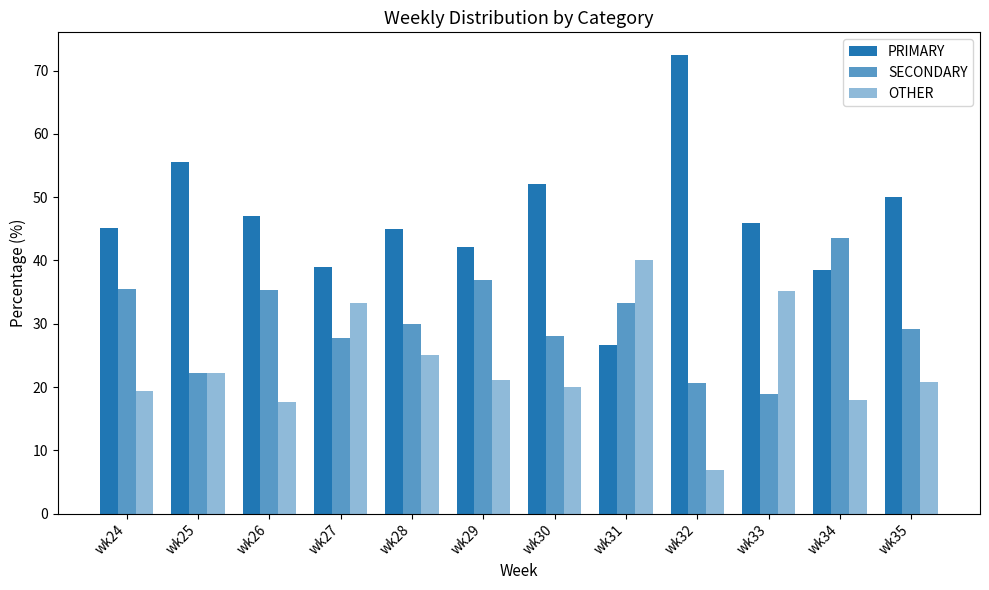

How many categories are shown in the chart?

12